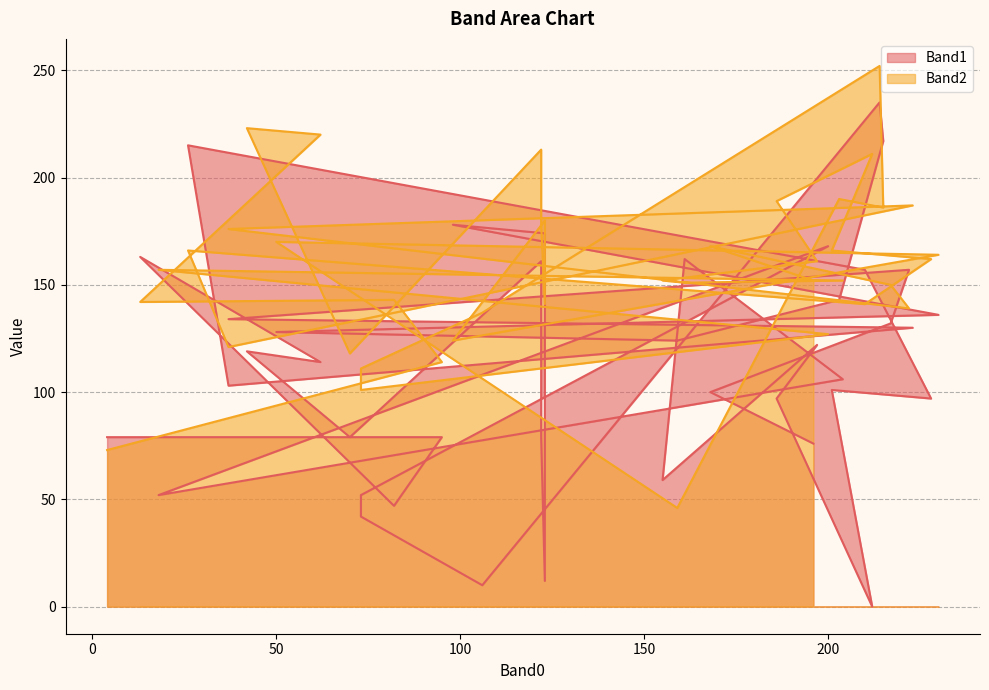

True or false: Band1 has more than 0 interior local peaks.

True